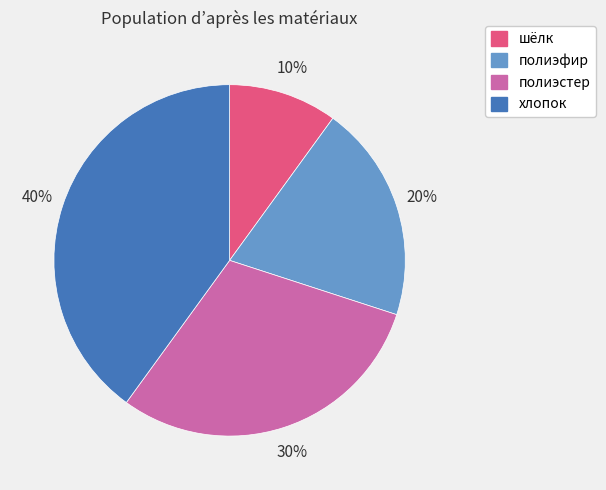

Does полиэфир represent more than half of the total?

No